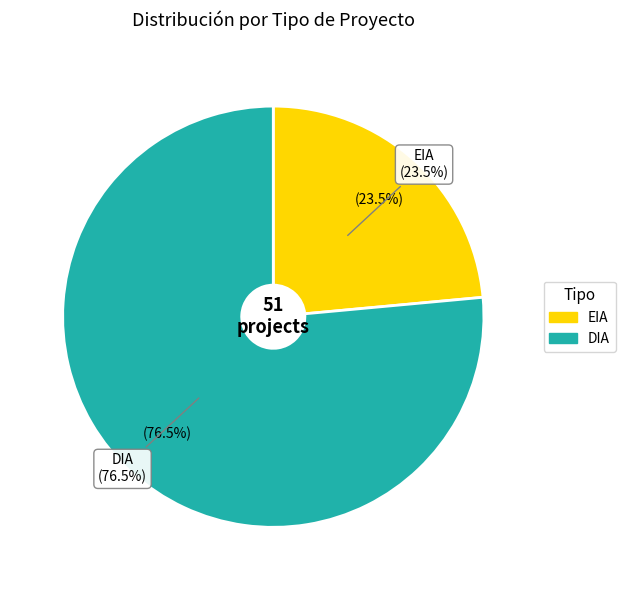

The EIA slice represents 24% of the pie. True or false?

True